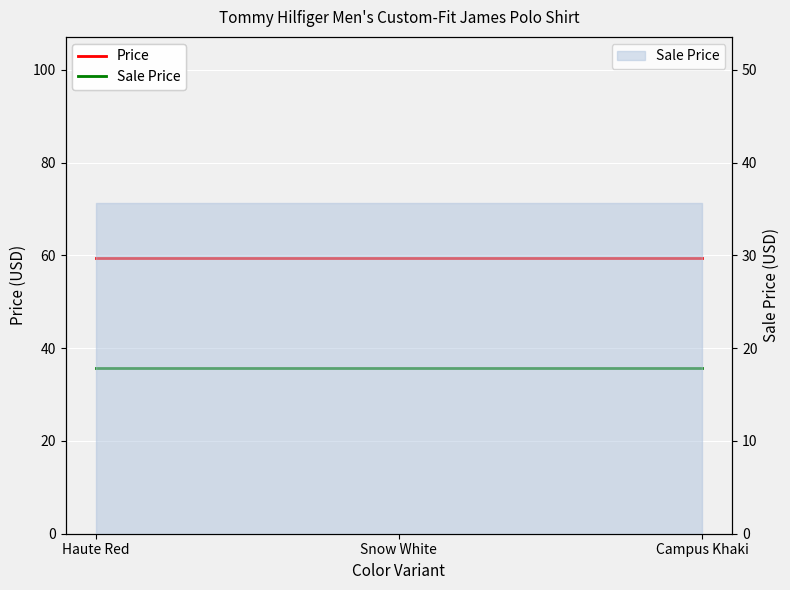

Rank the series by their average value, from lowest to highest.

Sale Price, Price